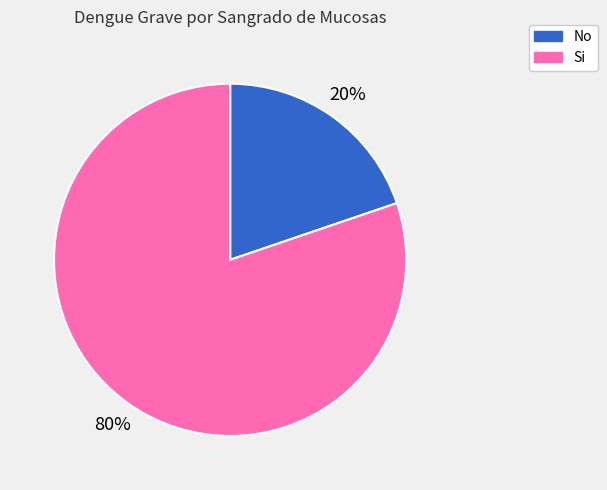

What is the majority slice?

Si